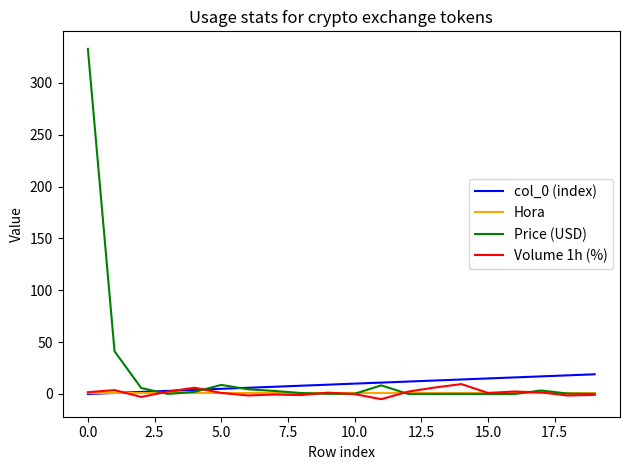

Which series has the widest spread of values?

Price (USD)